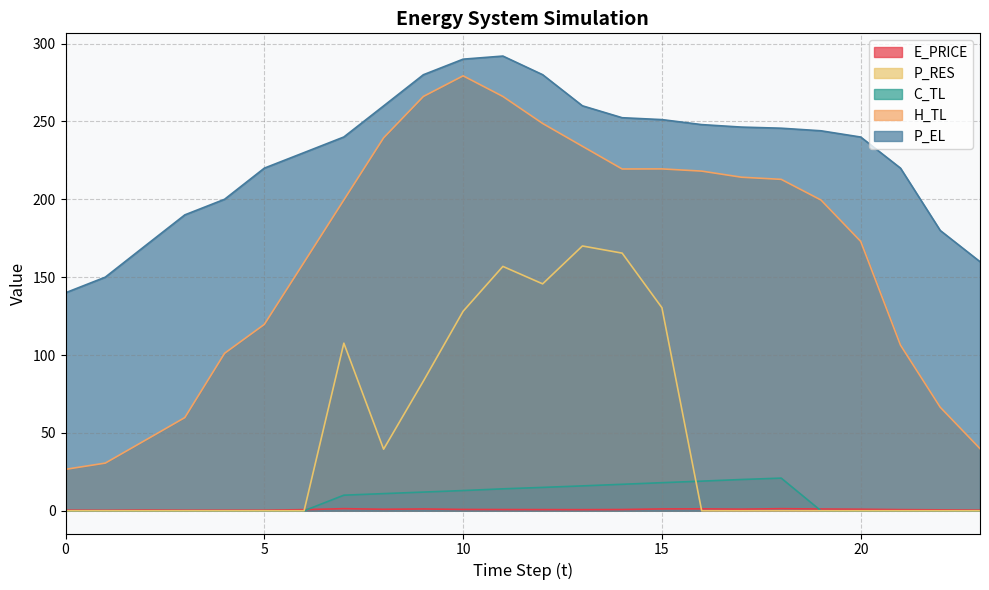

Which series has the widest spread of values?

H_TL